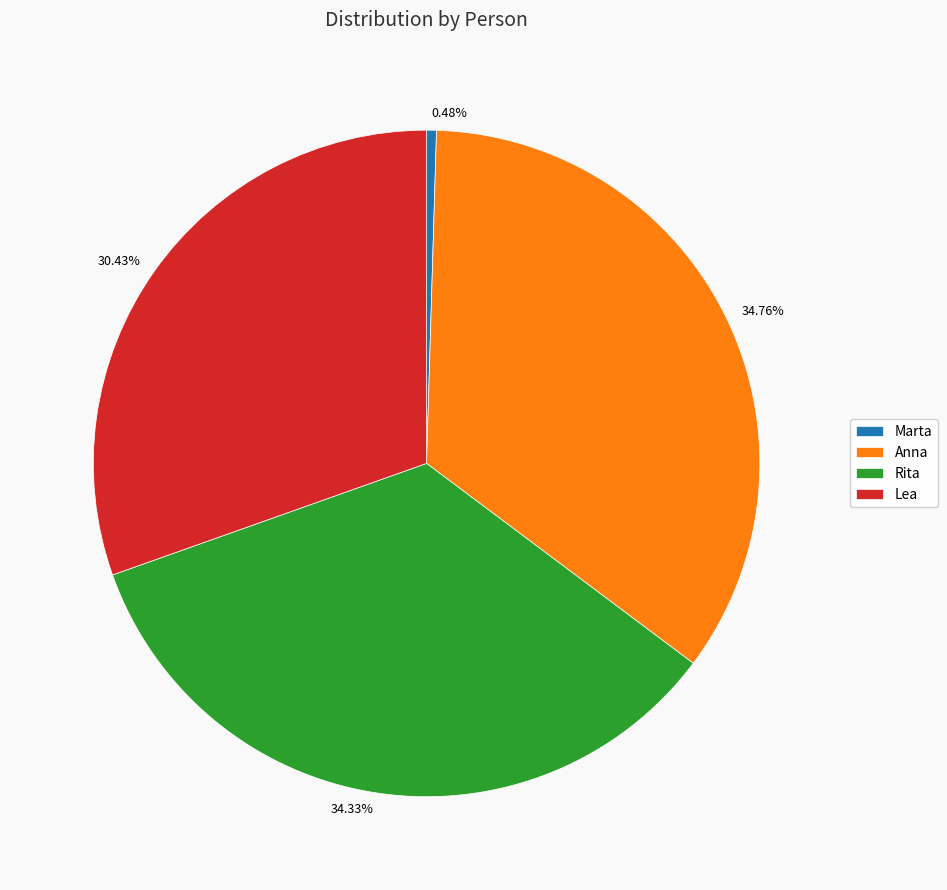

What percentage is the Lea slice, to the nearest percent?

30%